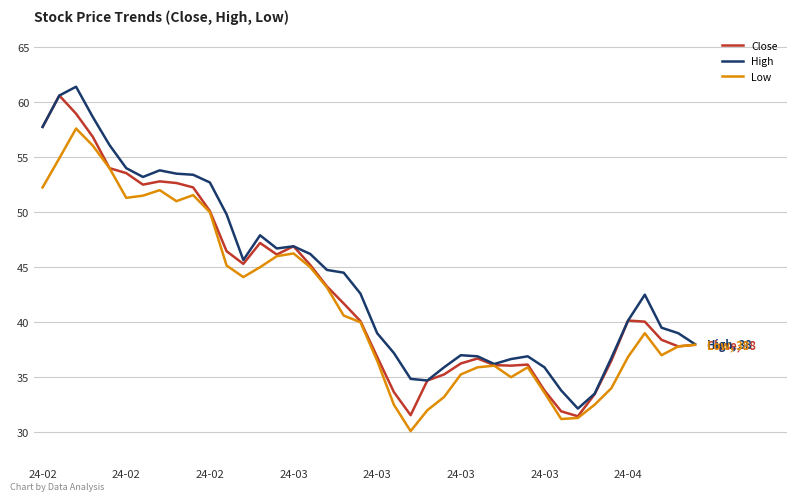

What is the maximum value shown in the chart?

61.4